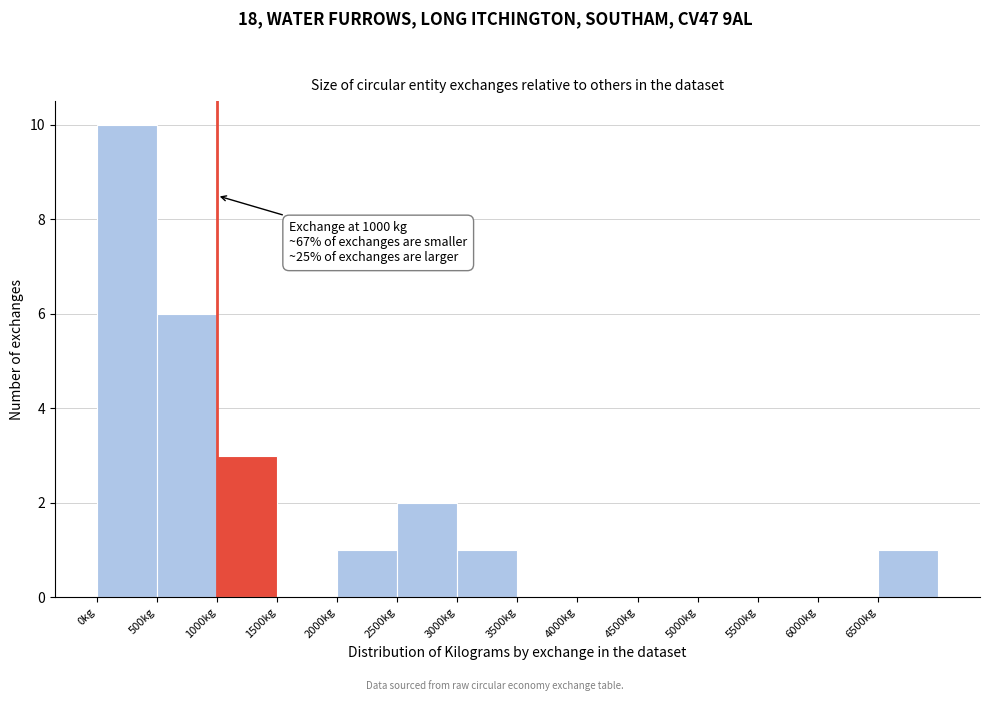

Which range on the x-axis has the tallest bar?

0 to 500